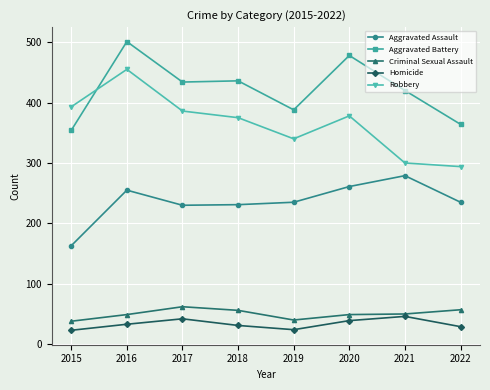

What is the difference between the highest and lowest values at 2021?

374